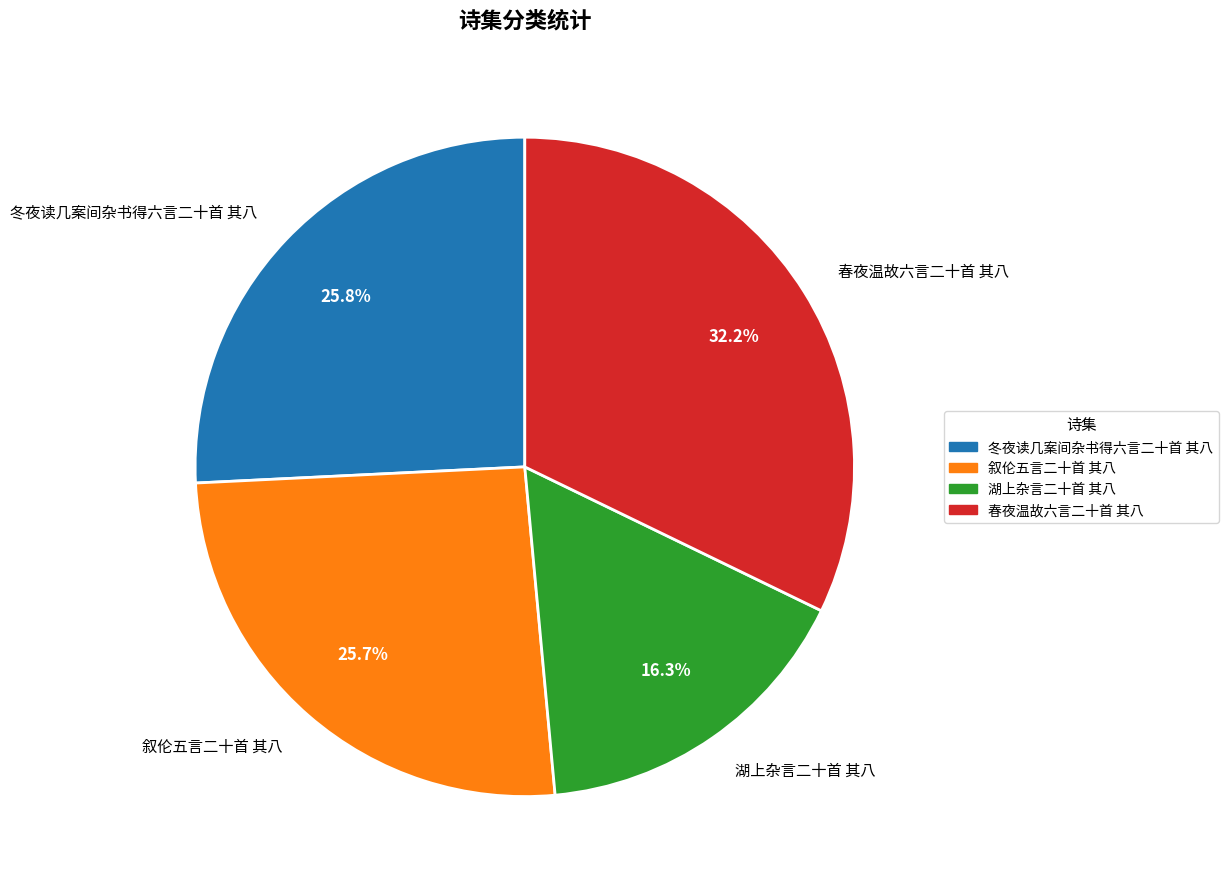

What percentage do 湖上杂言二十首 其八 and 叙伦五言二十首 其八 together represent?

42.0%